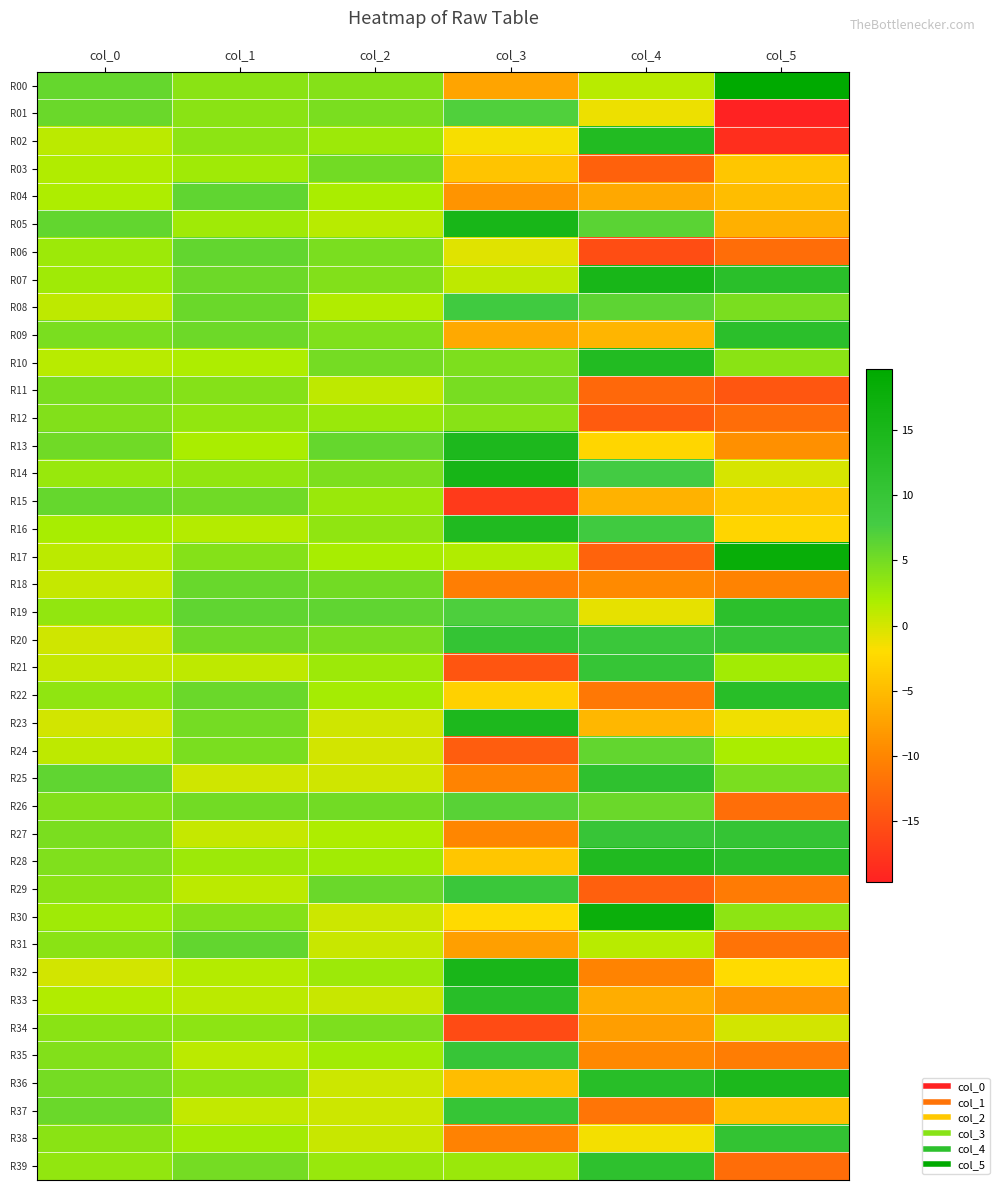

What is the total value across all series at col_1?

141.9